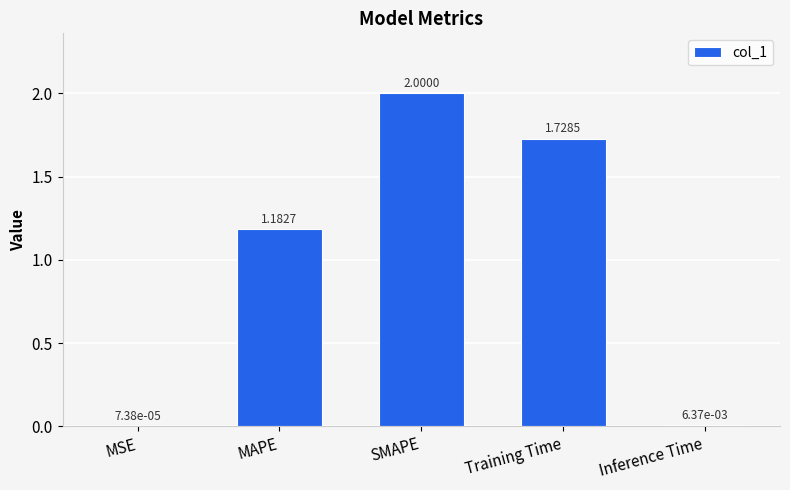

Where is the data nearest to the value 1?

MAPE